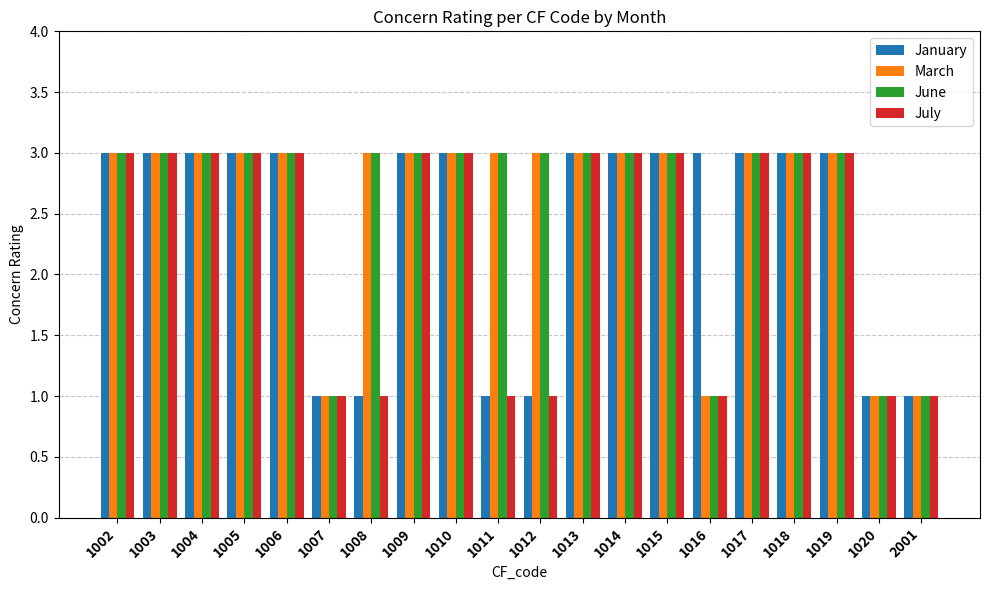

True or false: July has a value of 1 at 1005.

False